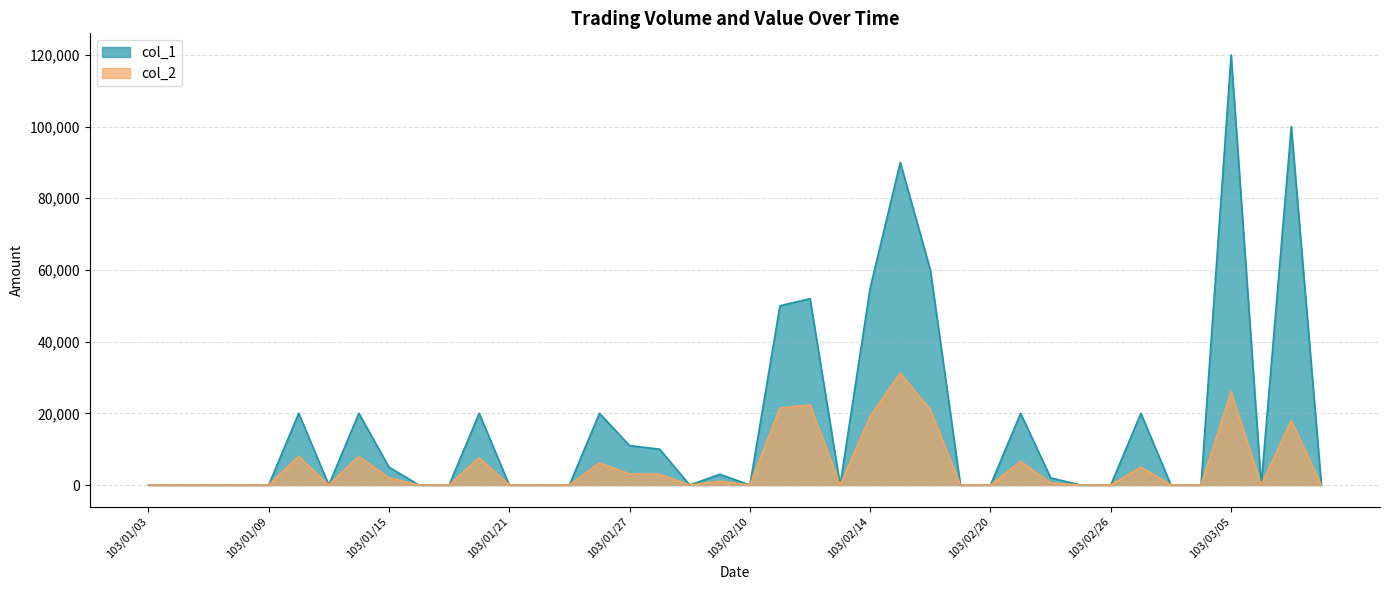

What is the label of the 35th point from the right?

103/01/10